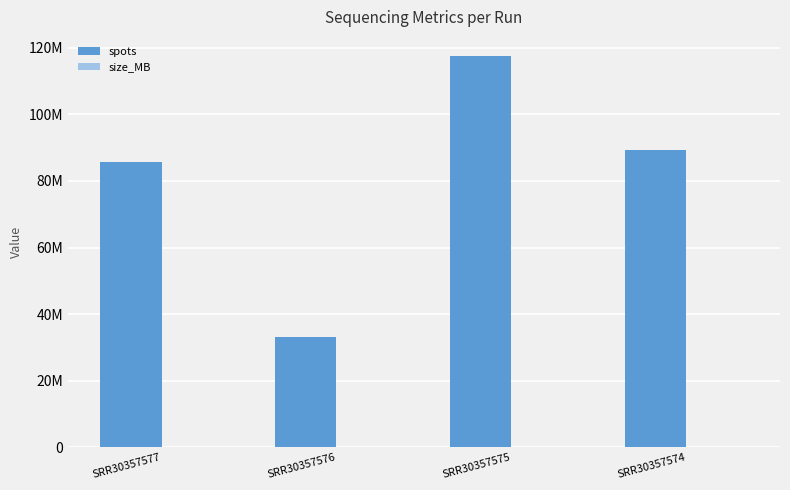

At how many categories does at least one series exceed 71141321?

3